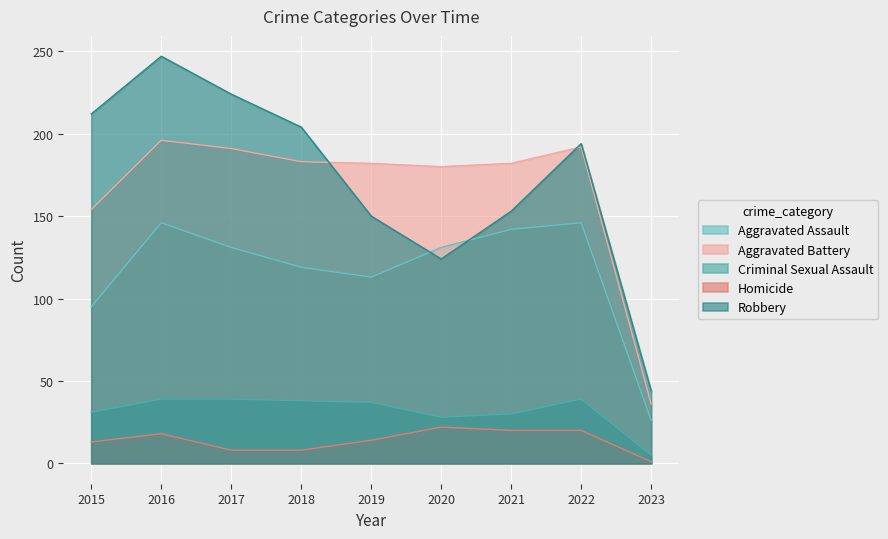

Where does the Aggravated Battery series first go above 182?

2016